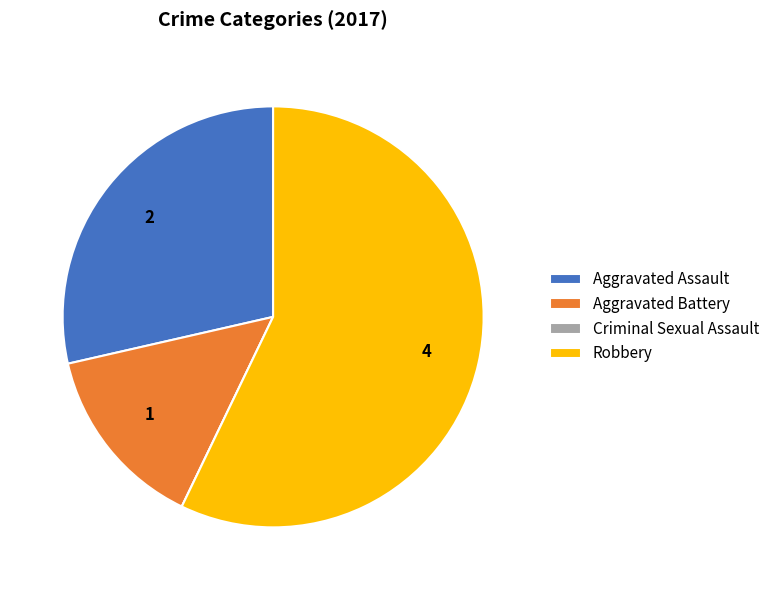

Which has a higher value, Aggravated Battery or Aggravated Assault?

Aggravated Assault